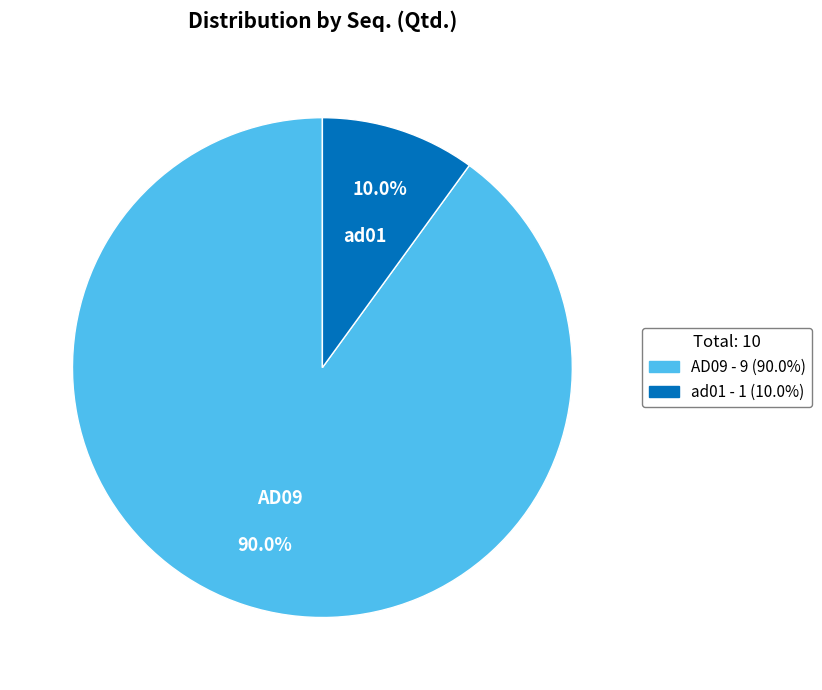

Is it true that ad01 is 21% of the pie?

False